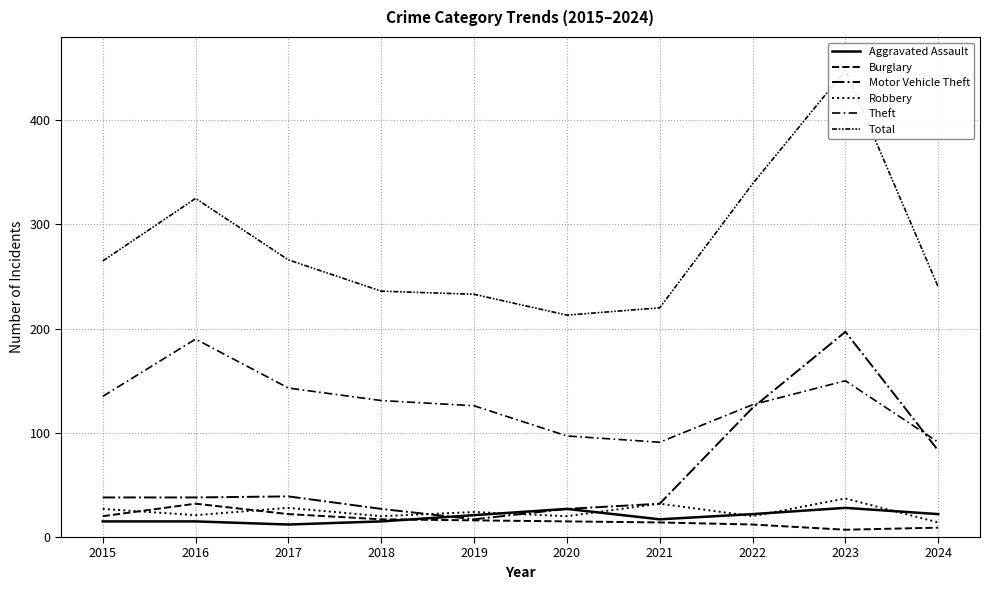

What is the difference between the Burglary values at 2021 and 2018?

3